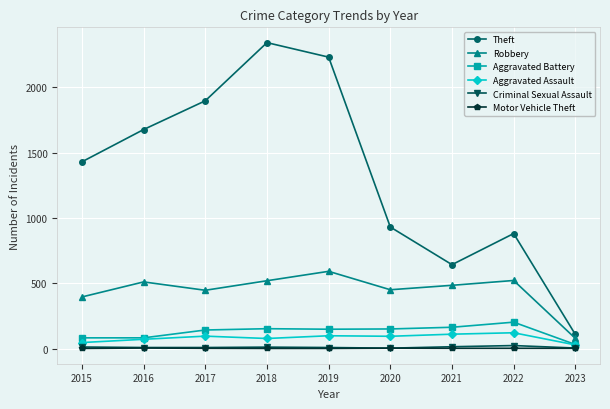

Is the value of Robbery at 2019 greater than the value of Theft at 2019?

No